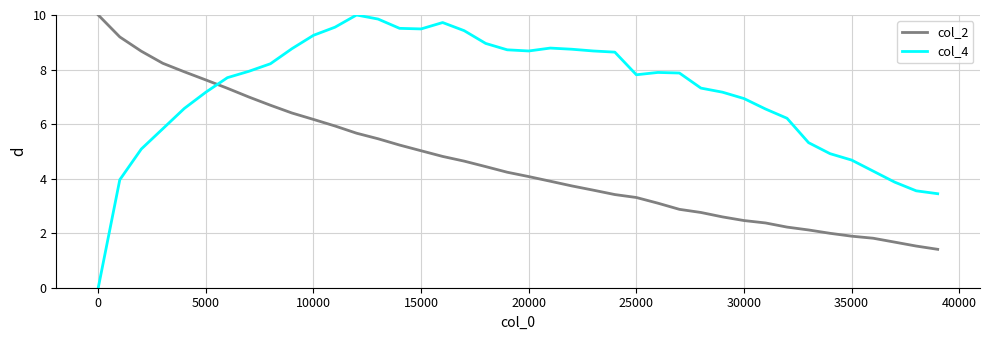

True or false: col_2 and col_4 intersect in this chart.

True